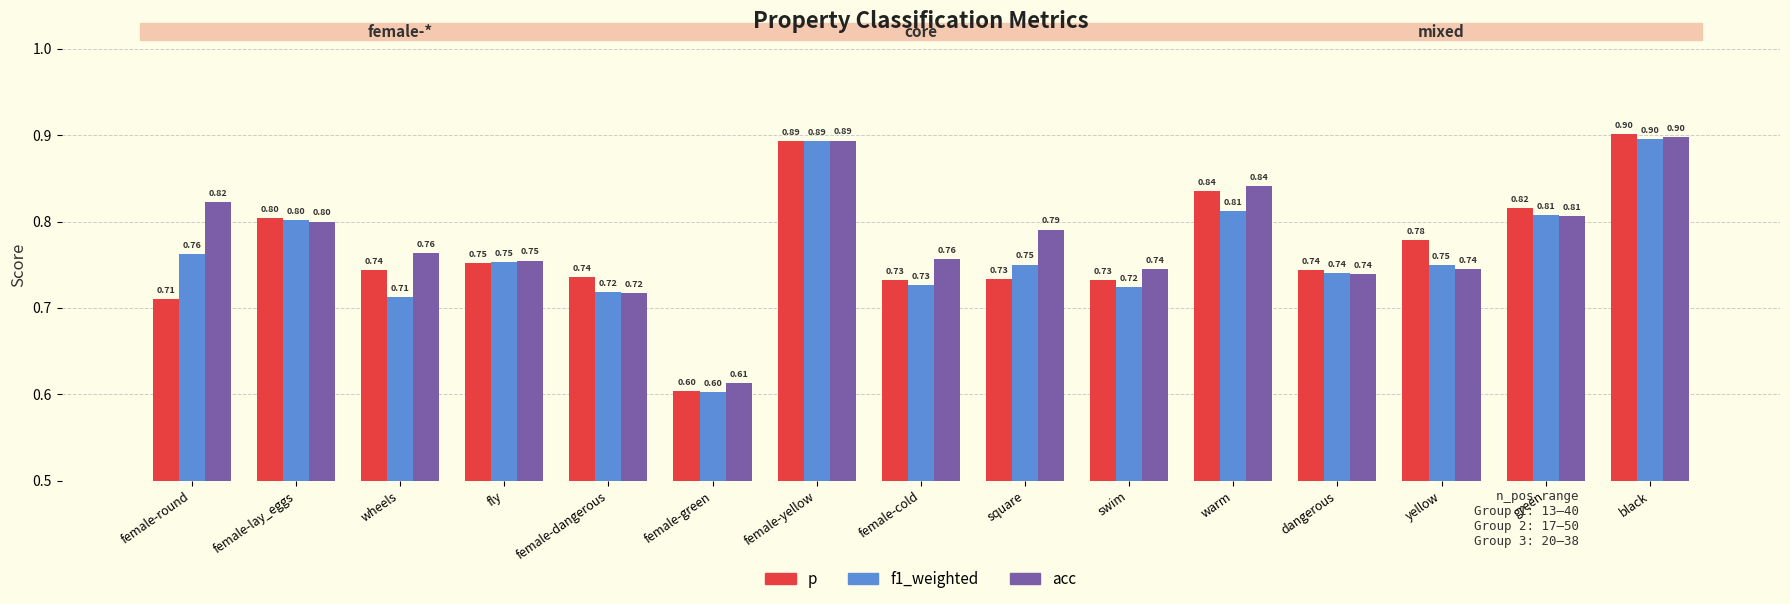

Between female-green and yellow, which series saw the biggest shift?

p